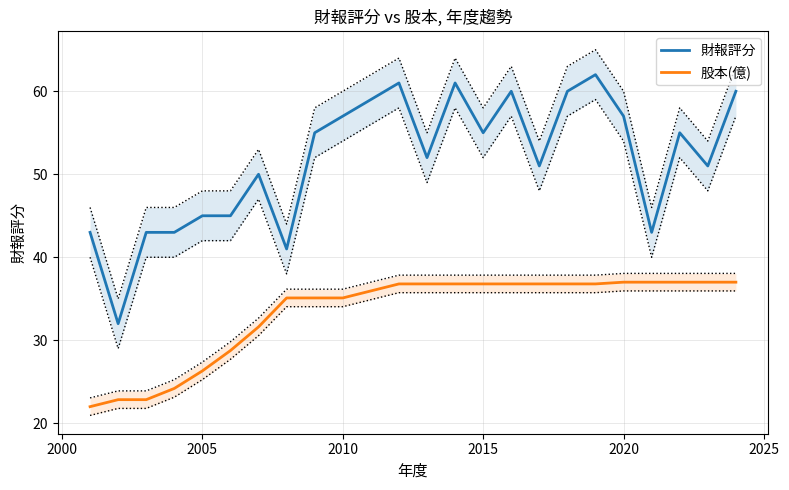

The value of 股本(億) at 2020 is 51.7. True or false?

False